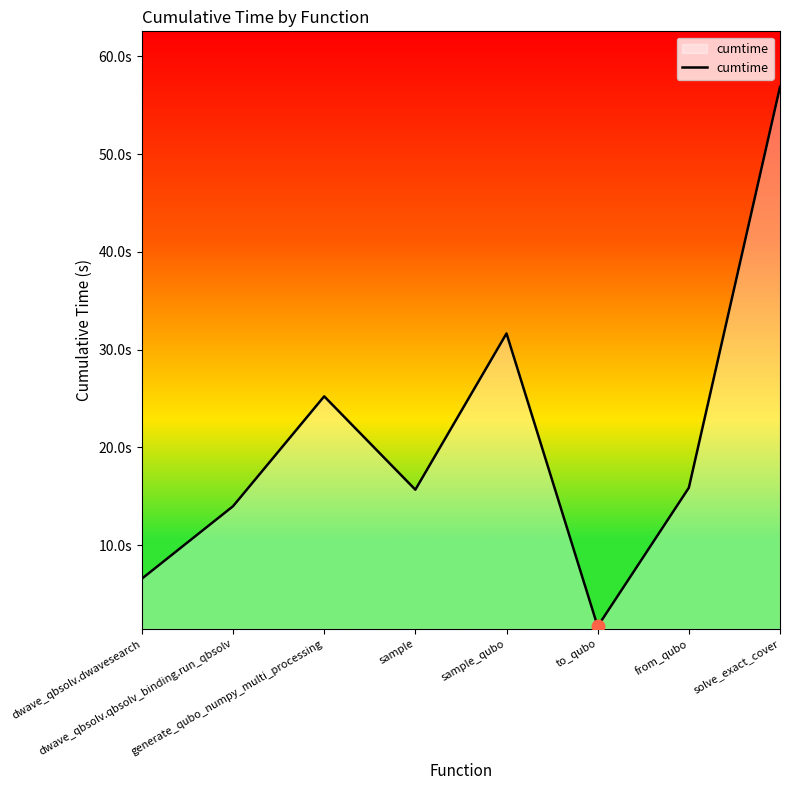

At which category does the data reach its first local peak?

generate_qubo_numpy_multi_processing